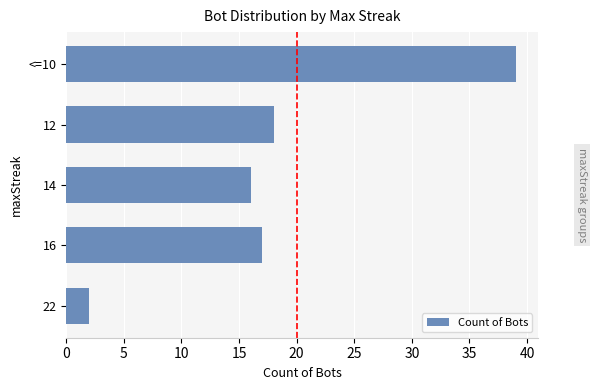

The value at <=10 is 53. True or false?

False